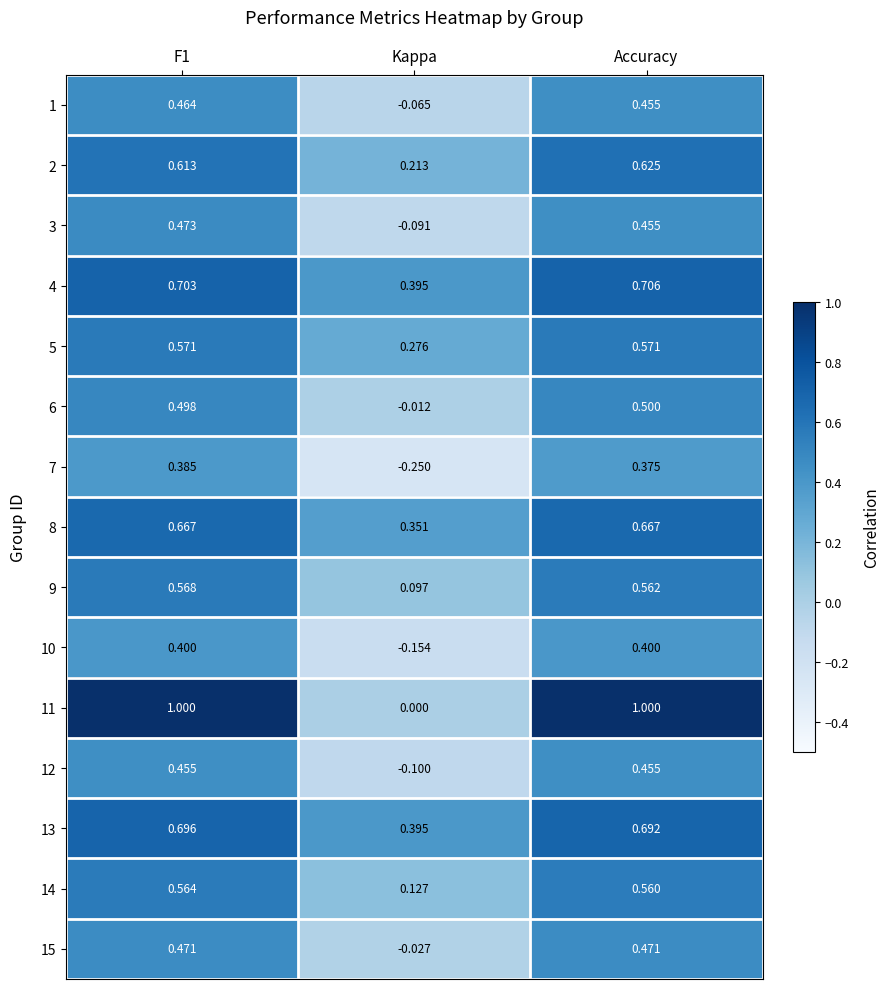

Count the number of data series in this chart.

15